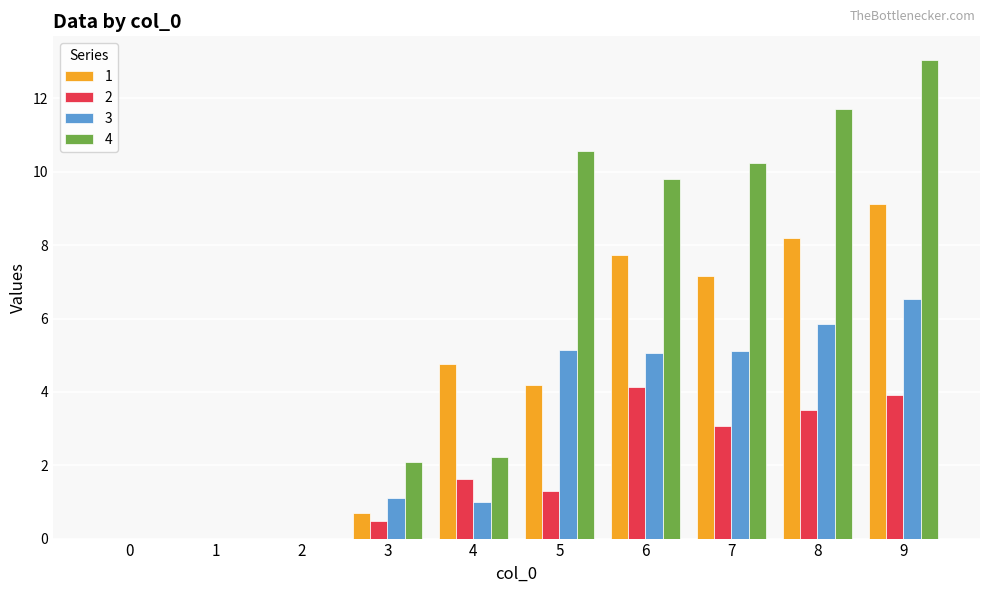

What is the sum of the 4 values at 6 and 3?

11.9